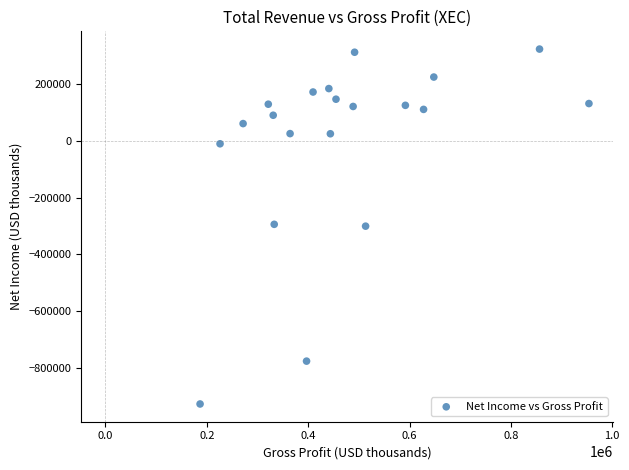

What is the range of X values (max minus min)?

767300